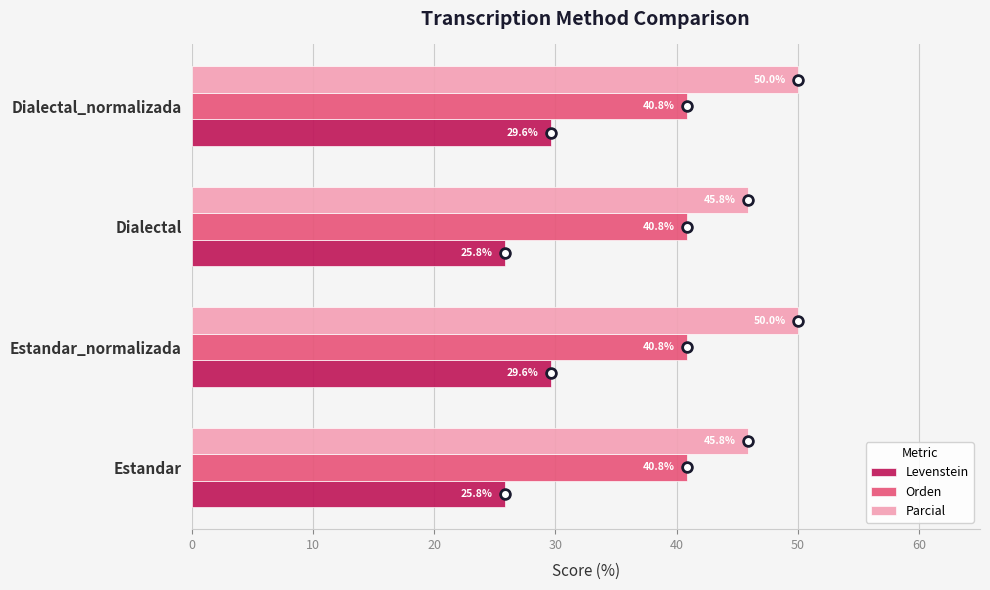

Is the value of Parcial at Dialectal_normalizada greater than the value of Levenstein at Estandar_normalizada?

Yes